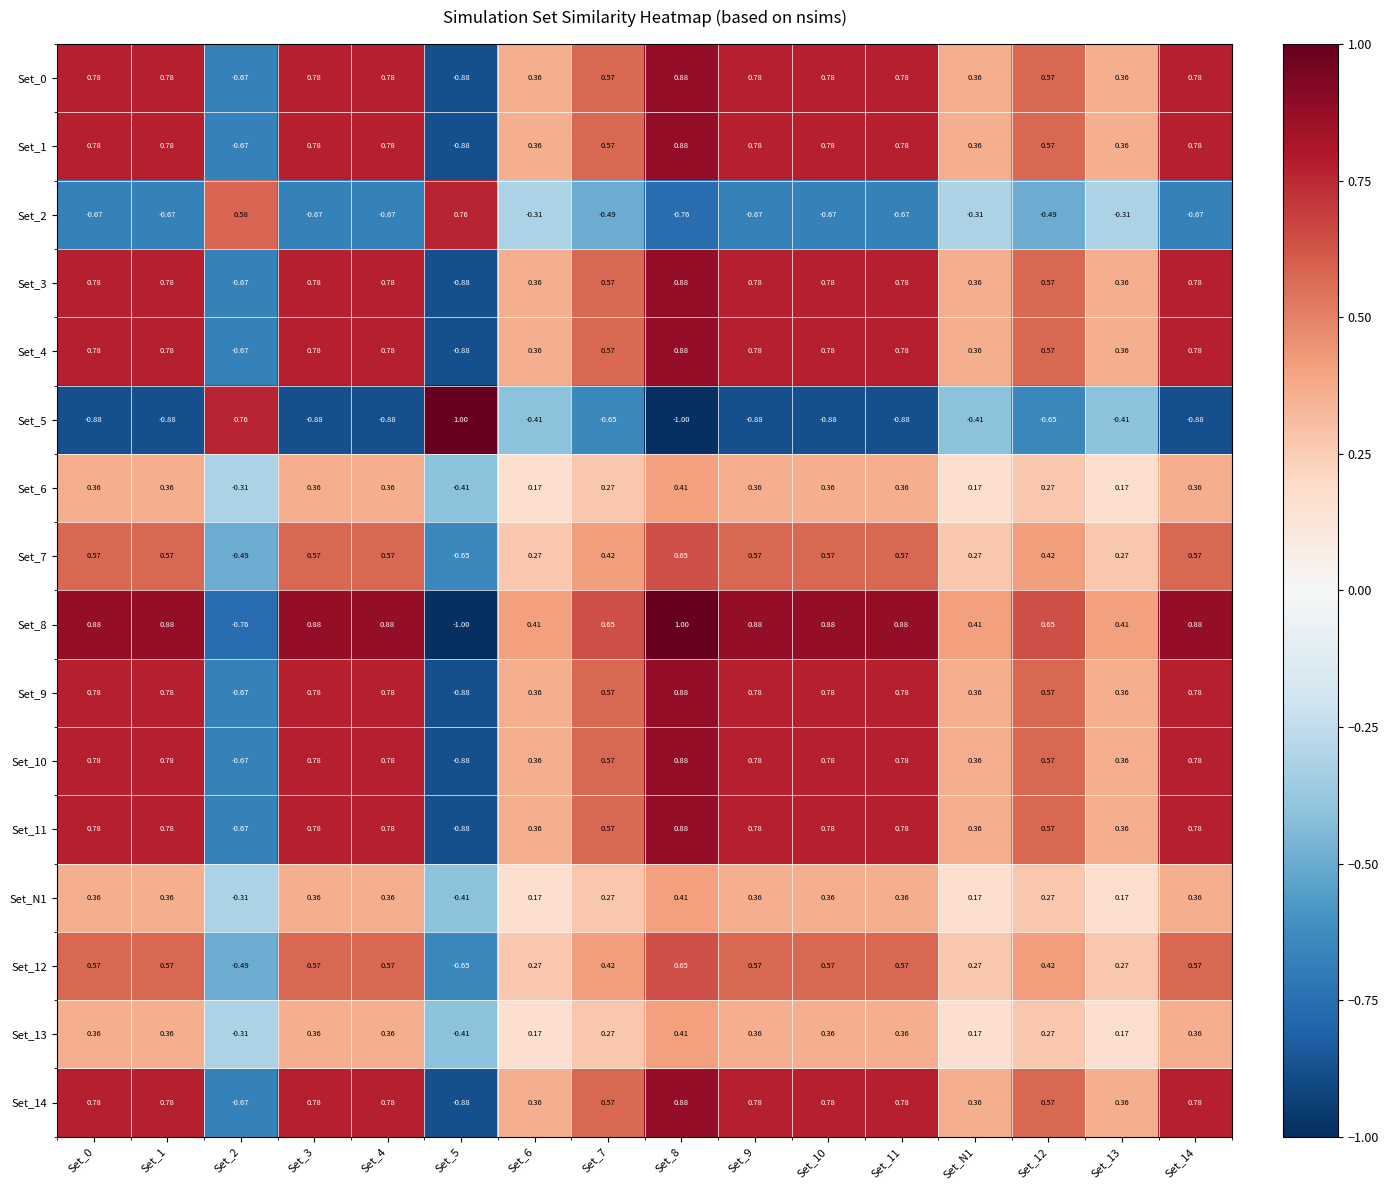

How many values in Set_1 are below zero?

2